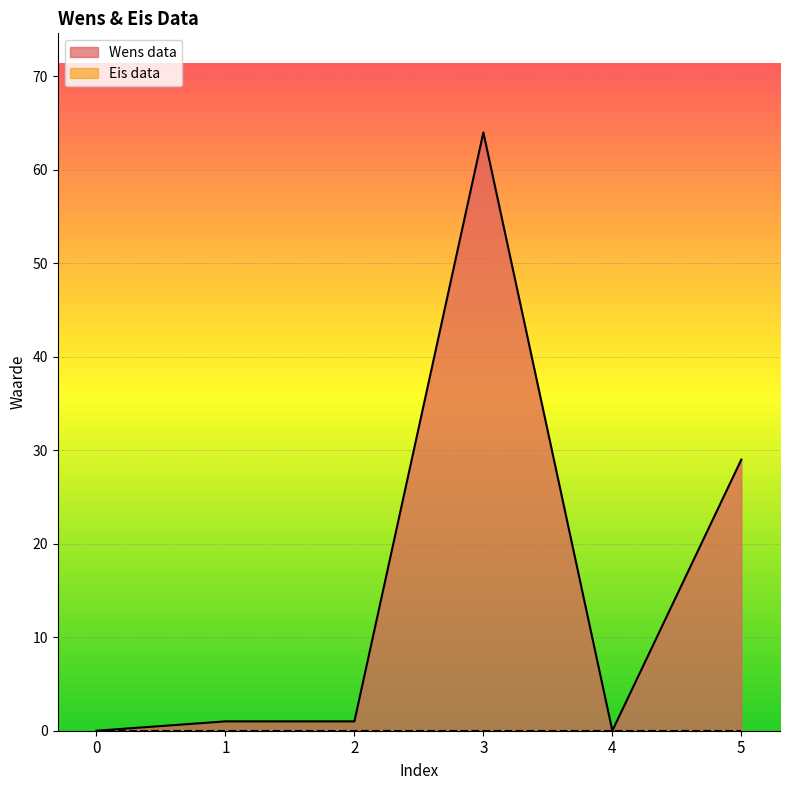

The chart shows a value of 0 at 0. True or false?

True